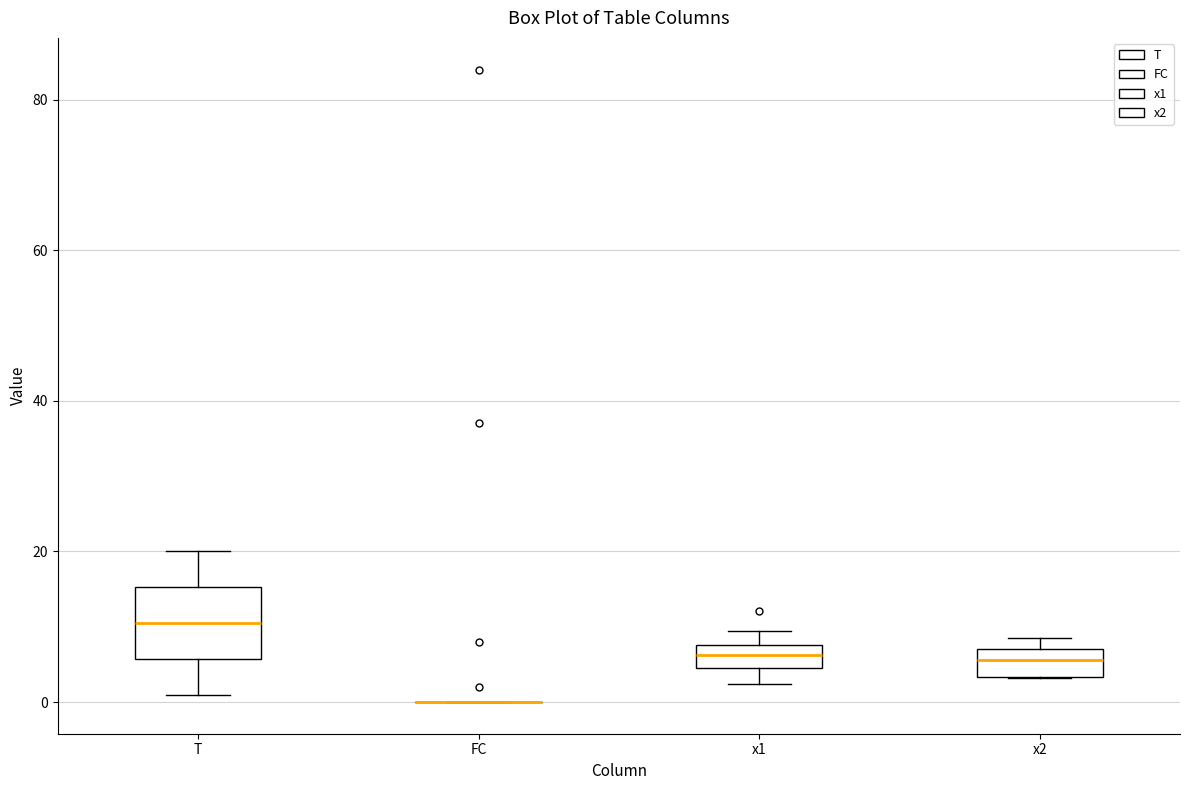

Reading left to right, transcribe this box plot: for each box, give where its median line is, the range the box spans, and where its two whiskers end, as read against the y-axis. The values are not printed on the chart, so give them approximately, as read against the axis.

T: median 10, box 6 to 16, whiskers 2 to 20
FC: box collapsed to a line at 0, whiskers 0 to 0
x1: median 6, box 4 to 8, whiskers 2 to 10
x2: median 6, box 4 to 8, whiskers 4 to 8 (just above the box's upper edge)